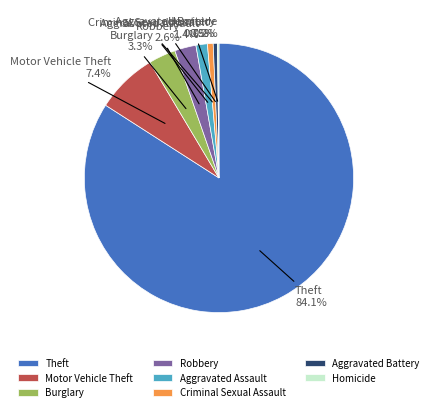

The Aggravated Assault slice represents 11% of the pie. True or false?

False